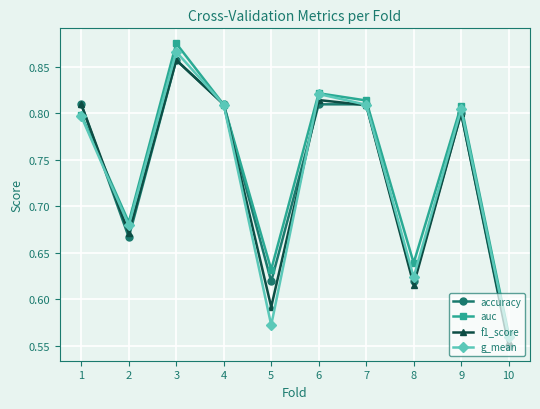

Where is the first local minimum for auc?

2